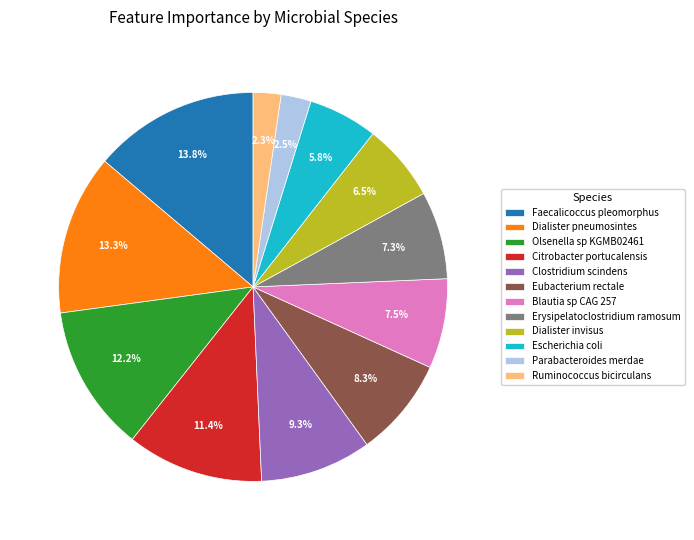

Is the sum of Dialister invisus and Blautia sp CAG 257 greater than half?

No